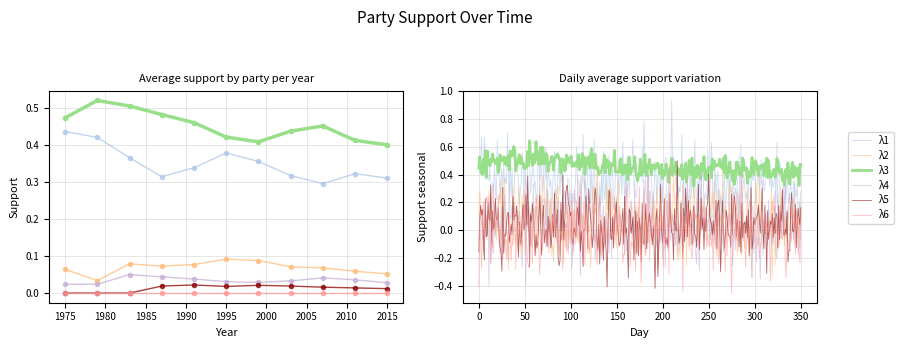

True or false: party_3 has a value of 0.0 at 2011.

False